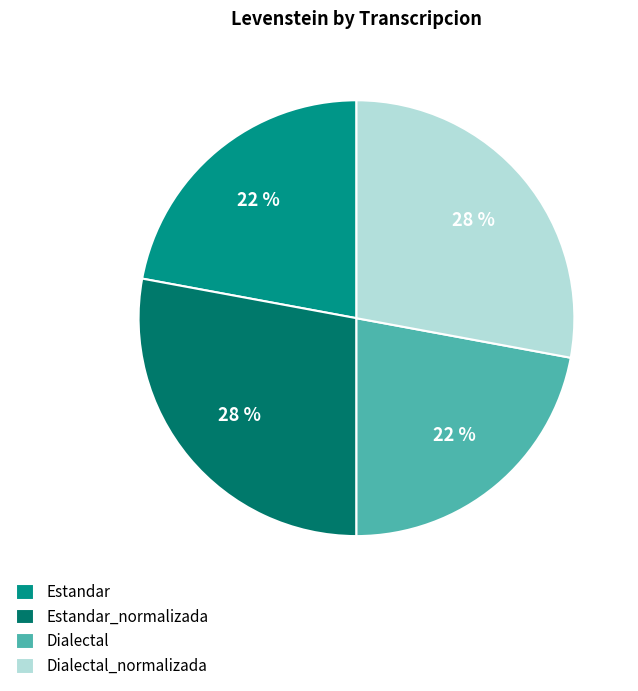

Is Estandar_normalizada the majority of the pie?

No